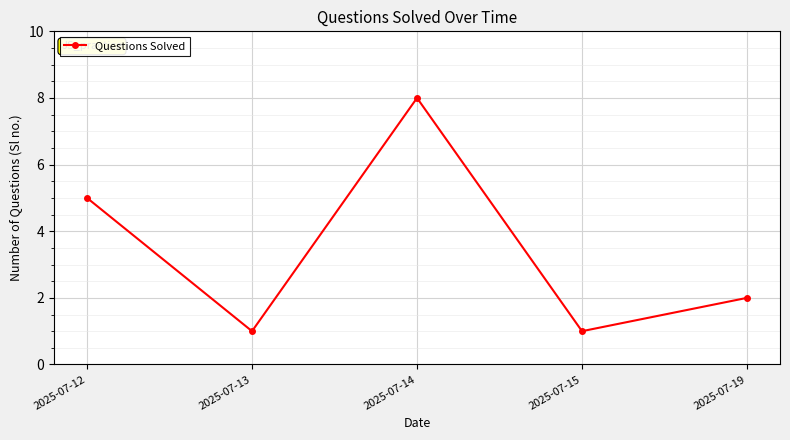

True or false: the data shows 1 at 2025-07-13.

True